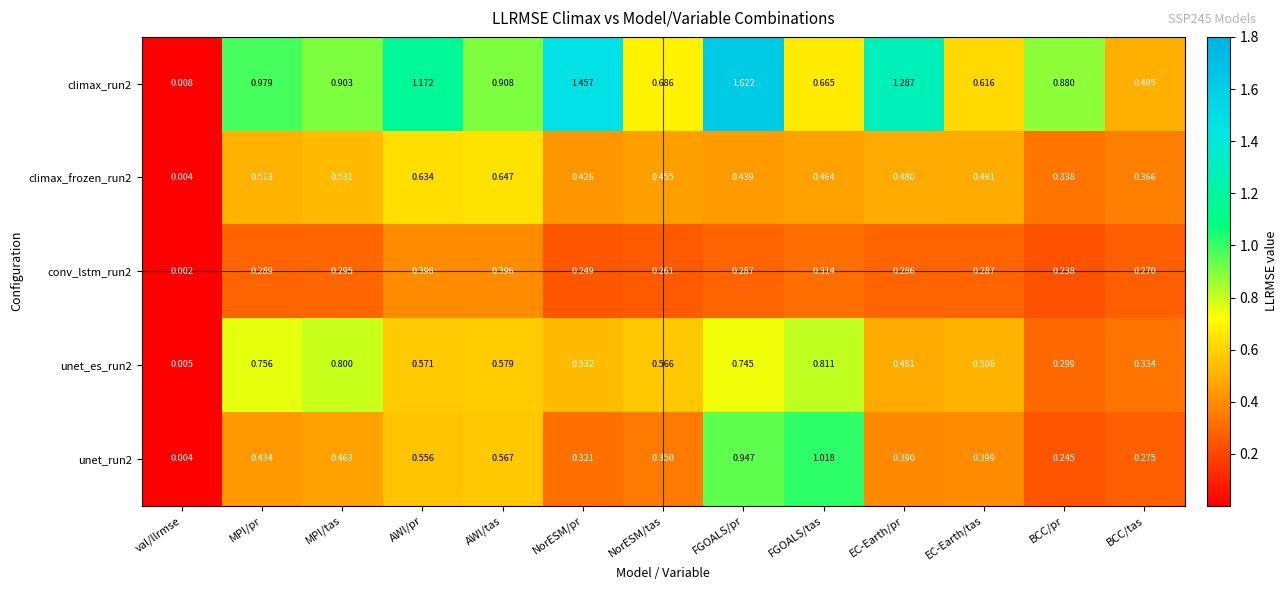

At which category is the sum across all series the highest?

FGOALS/pr